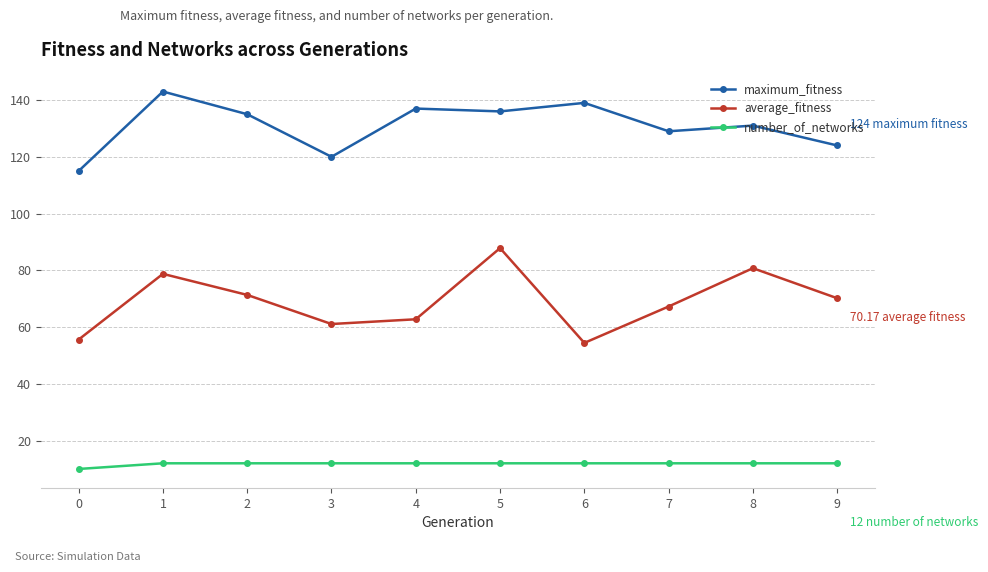

Is it true that average_fitness equals 118.5 at 9?

False